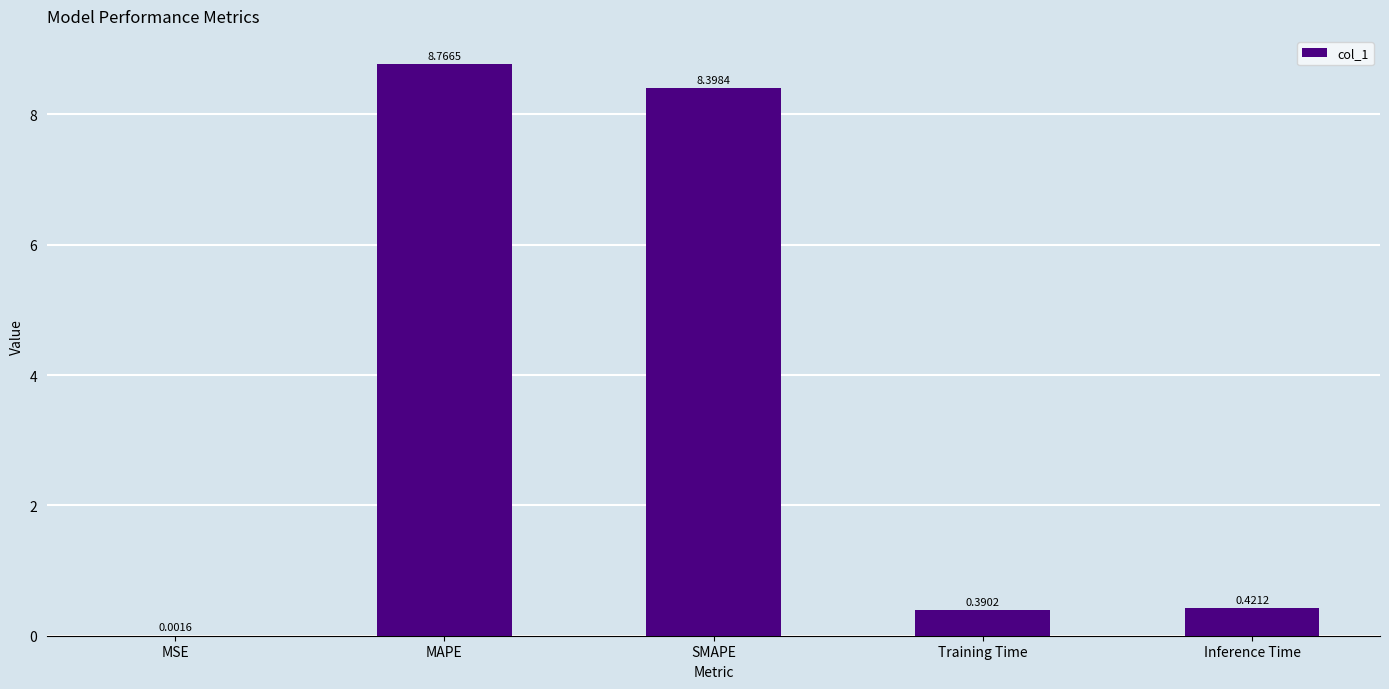

Which label corresponds to the largest value in the chart?

MAPE